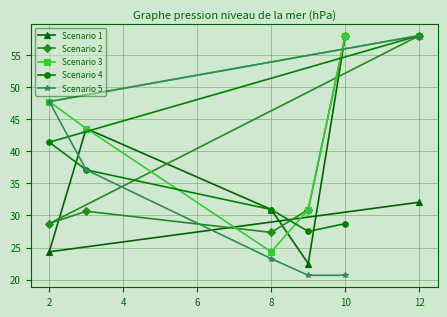

Reading left to right, list all the values displayed in this chart.

Scenario 1: 24.3	43.5	30.9	22.5	58.0	32.1
Scenario 2: 28.7	30.6	27.4	30.9	58.0	58.0
Scenario 3: 47.7	43.5	24.3	30.9	58.0	58.0
Scenario 4: 41.4	37.1	30.9	27.5	28.7	58.0
Scenario 5: 47.7	37.1	23.3	20.7	20.7	58.0